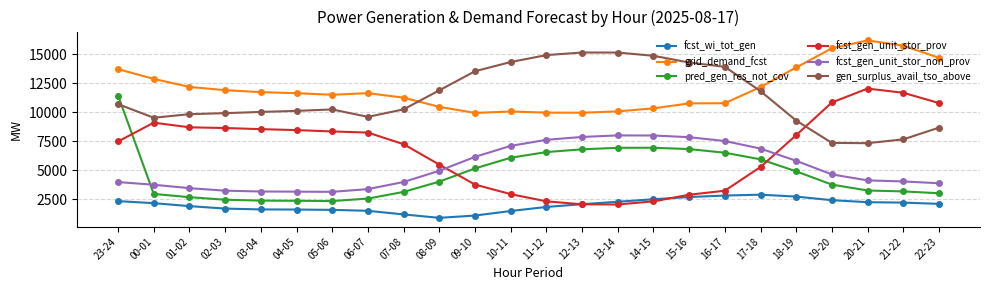

How many data points in fcst_wi_tot_gen are less than 2098?

12